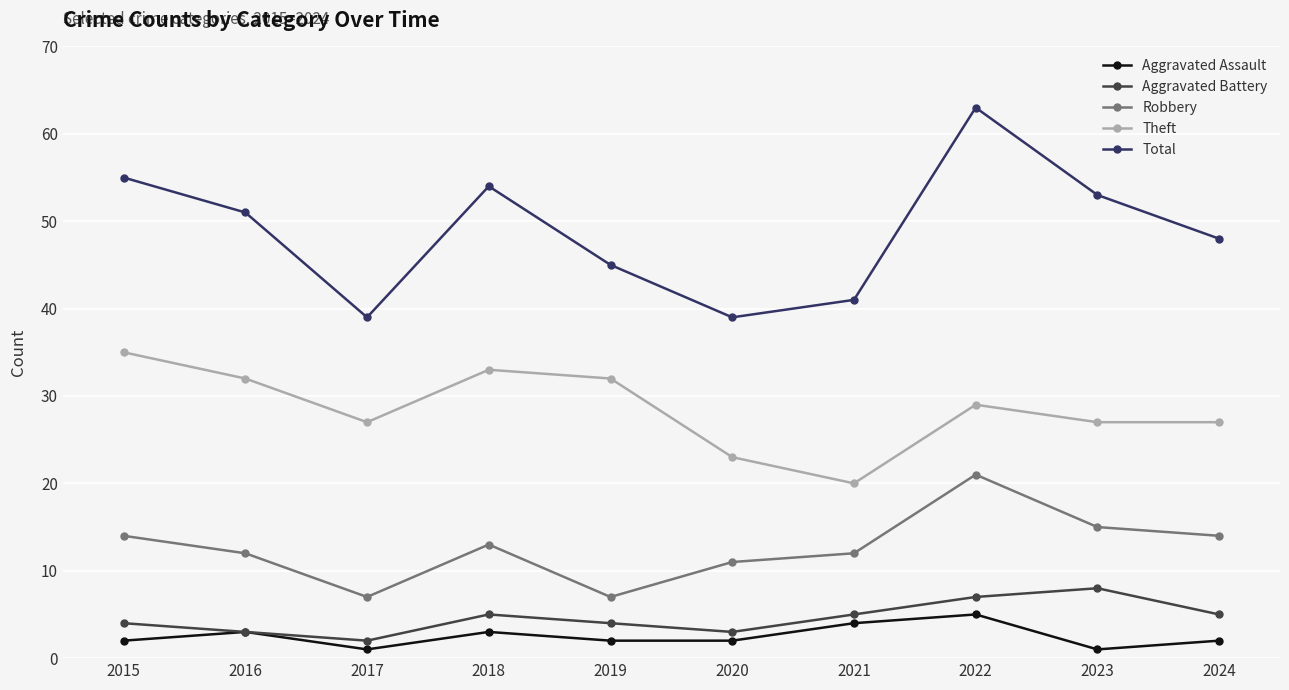

What is the sum of the Robbery values at 2021 and 2016?

24